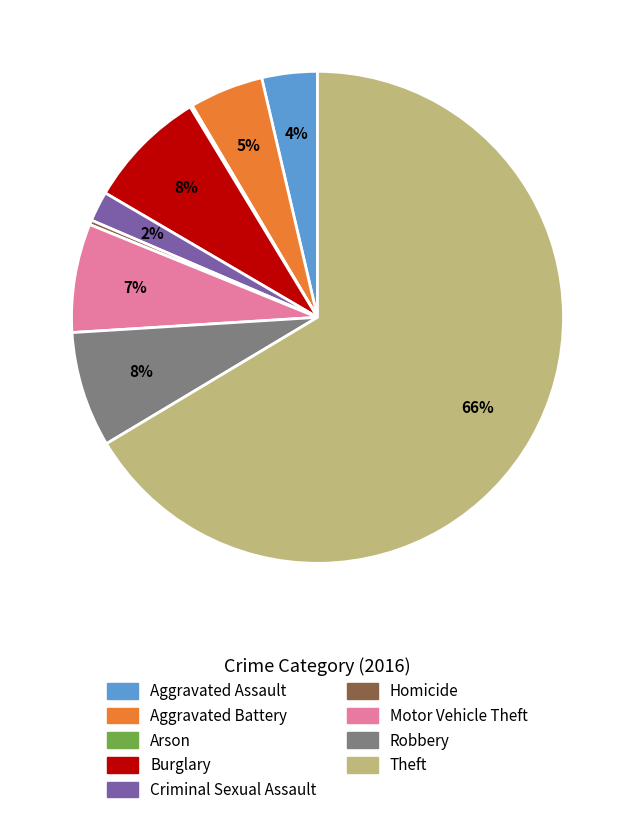

Is the sum of Robbery and Aggravated Battery greater than half?

No